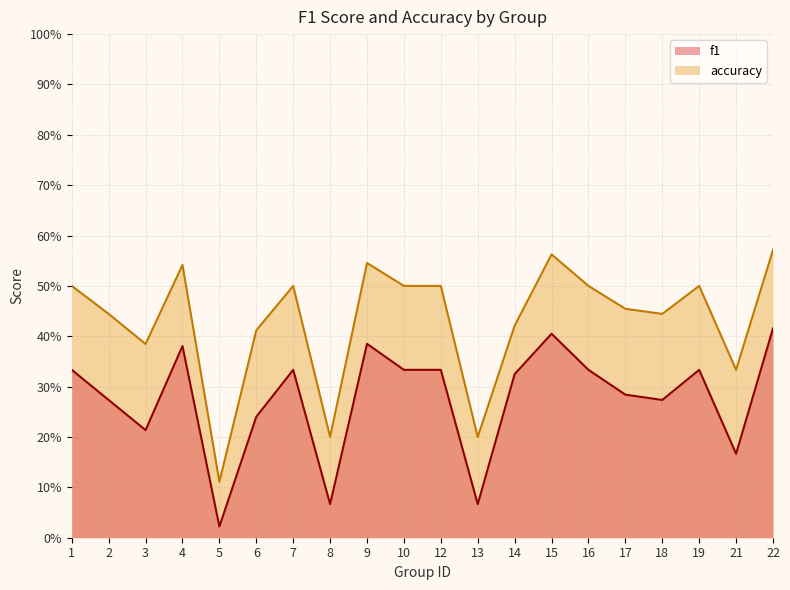

What are all the series names shown in the legend?

f1, accuracy